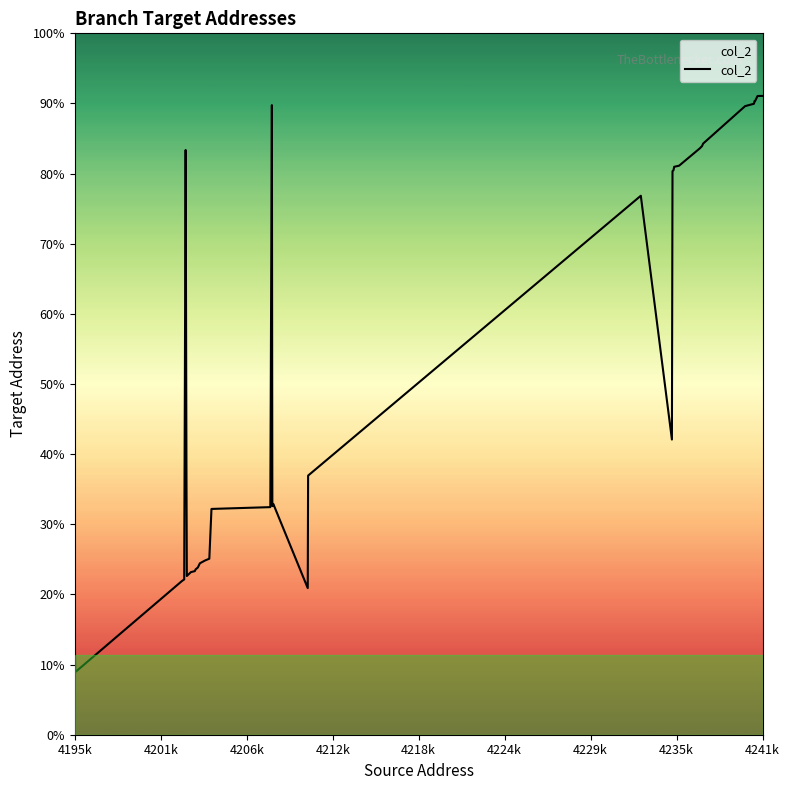

Does the chart display data point markers on the line(s)?

No